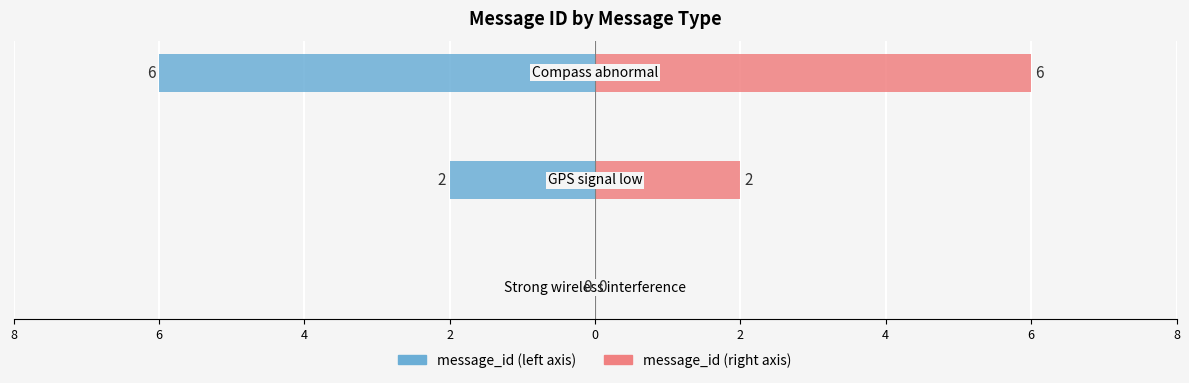

Which series has the largest total across all categories?

message_id (right)